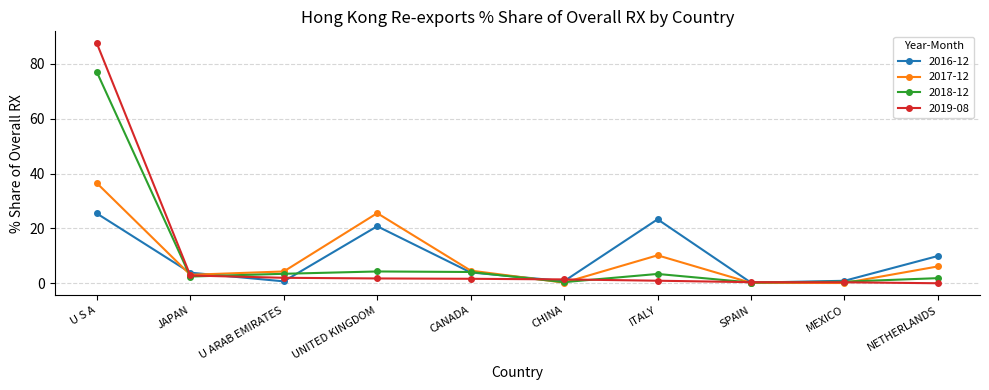

Which series has the widest spread of values?

2019-08